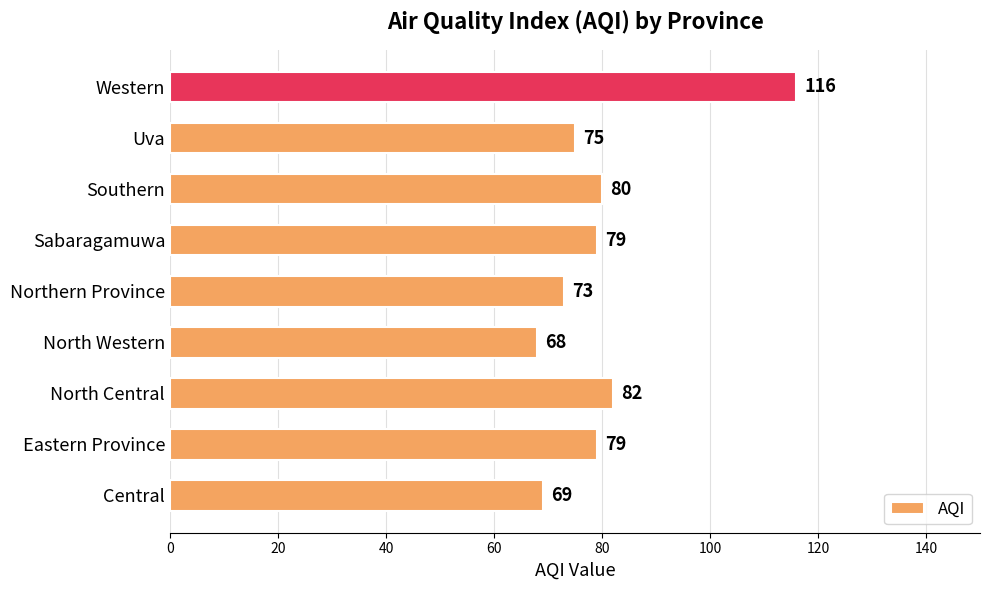

Which category has the lowest value across all series?

North Western